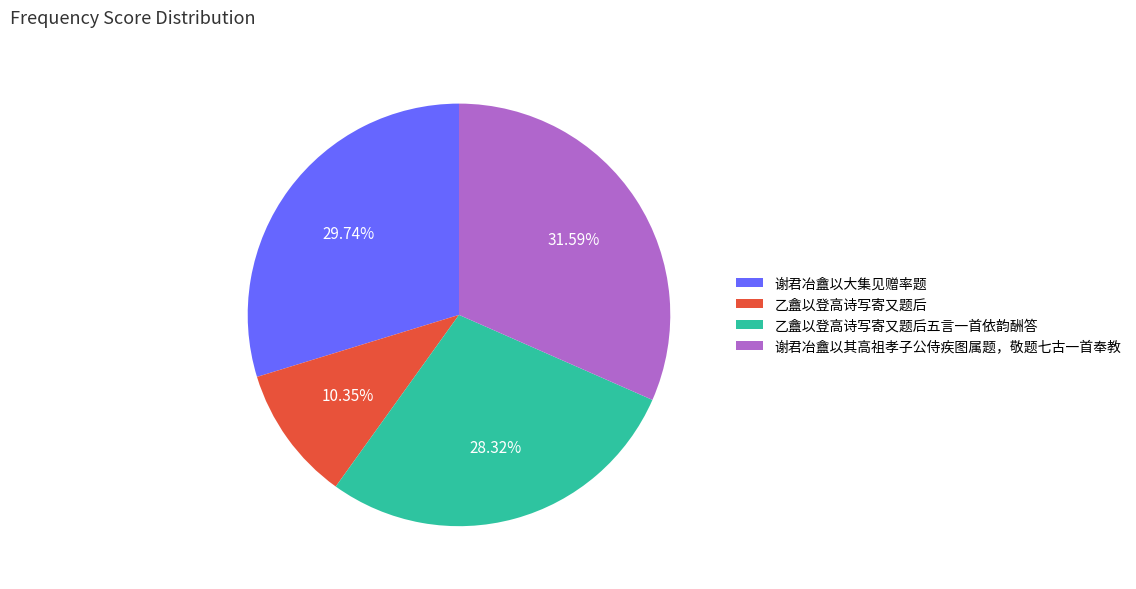

What is the smallest slice in the pie chart?

乙盦以登高诗写寄又题后